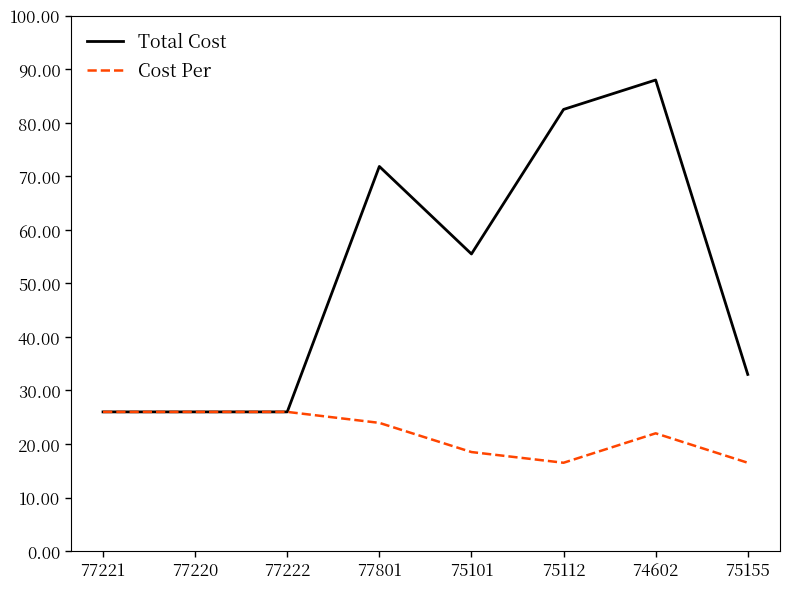

What is the lowest value of the Total Cost series?

26.0